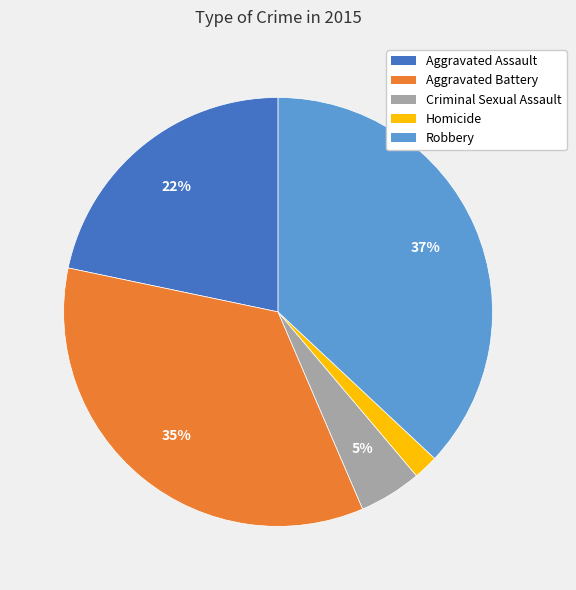

Count the number of slices in the pie.

5